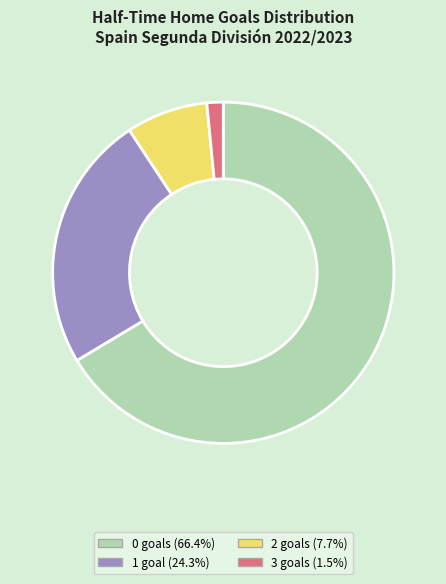

Approximately how many times larger is the value at 0 goals (66.4%) compared to 1 goal (24.3%)?

2.7